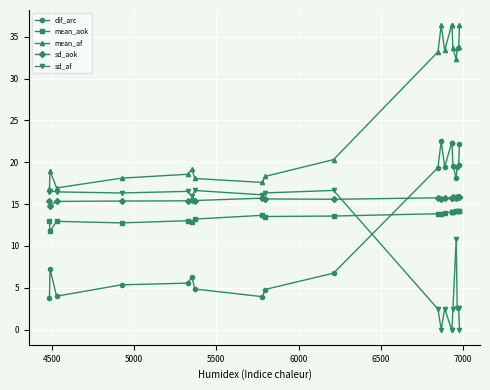

Which series has the largest total across all categories?

mean_af